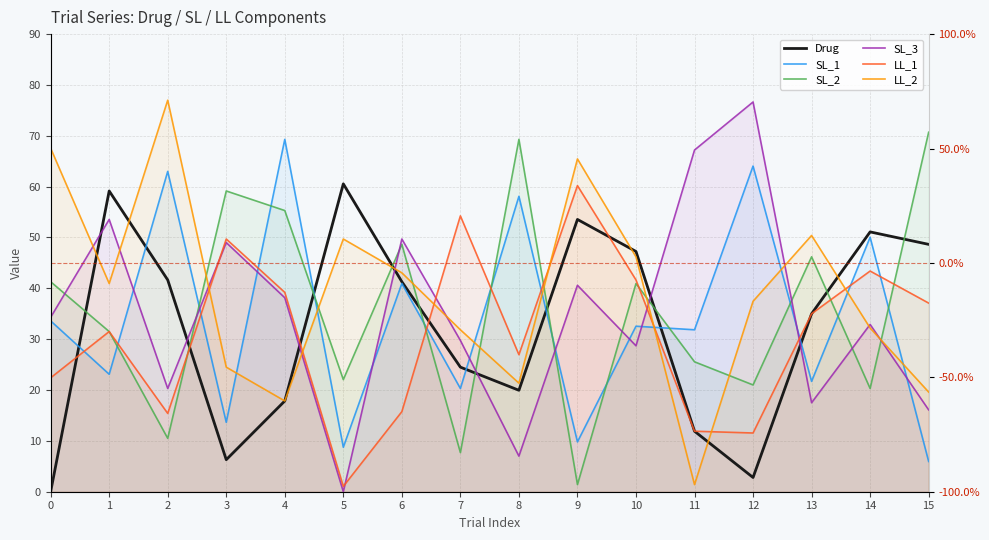

Reading right to left, what are all the values shown in this chart?

Drug: 15=48.6	14=51.1	13=35.0	12=2.8	11=11.9	10=47.2	9=53.5	8=19.9	7=24.5	6=41.3	5=60.5	4=17.9	3=6.3	2=41.6	1=59.1	0=0.0
SL_1: 15=6.0	14=50.0	13=21.7	12=64.0	11=31.9	10=32.5	9=9.8	8=58.1	7=20.3	6=41.0	5=8.8	4=69.3	3=13.7	2=63.0	1=23.1	0=33.6
SL_2: 15=70.7	14=20.3	13=46.2	12=21.0	11=25.6	10=41.0	9=1.4	8=69.3	7=7.7	6=48.6	5=22.1	4=55.3	3=59.1	2=10.5	1=31.5	0=41.3
SL_3: 15=16.1	14=32.9	13=17.5	12=76.7	11=67.2	10=28.7	9=40.6	8=7.0	7=29.8	6=49.7	5=0.0	4=38.1	3=49.0	2=20.3	1=53.5	0=34.3
LL_1: 15=37.1	14=43.4	13=35.0	12=11.6	11=11.9	10=41.6	9=60.2	8=26.9	7=54.2	6=15.8	5=1.1	4=39.2	3=49.7	2=15.4	1=31.5	0=22.4
LL_2: 15=19.6	14=32.2	13=50.4	12=37.5	11=1.4	10=46.2	9=65.5	8=21.4	7=31.9	6=43.0	5=49.7	4=17.9	3=24.5	2=77.0	1=41.0	0=67.5